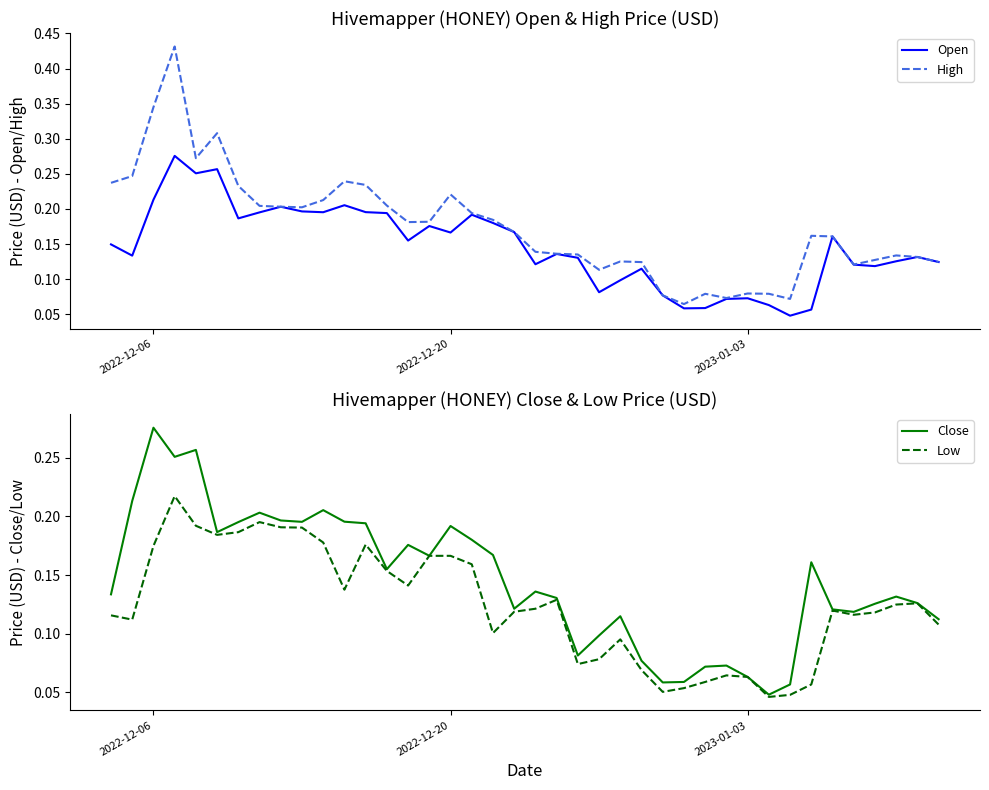

Is the value of Low at 18 greater than the value of Close at 2022-12-06?

No